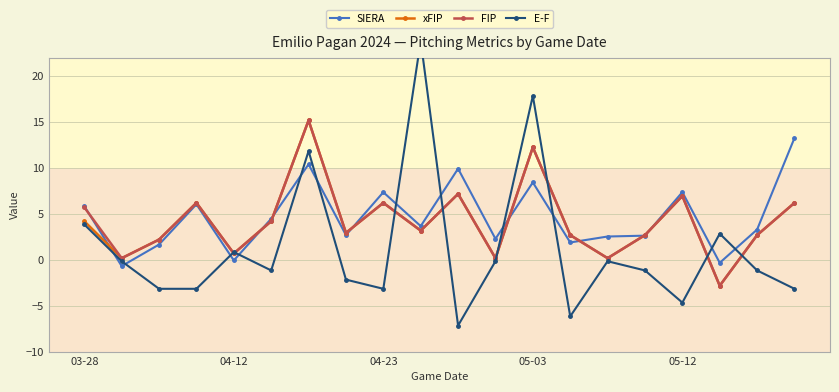

True or false: xFIP has more than 2 interior local peaks.

True